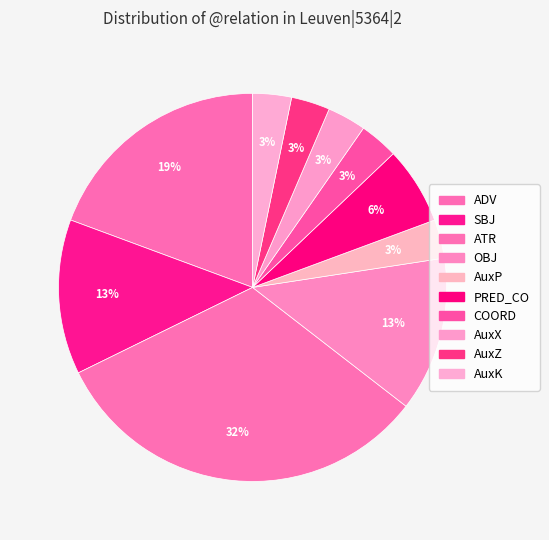

How many segments does this pie chart have?

10